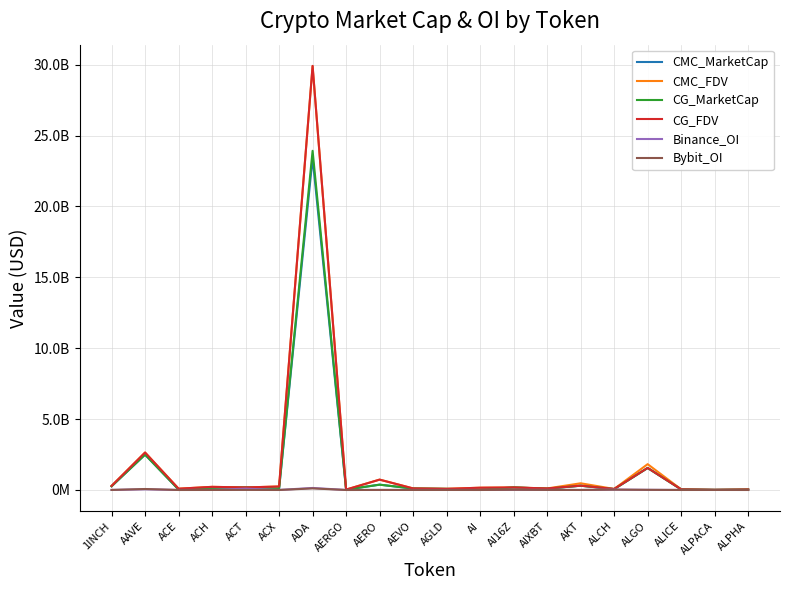

True or false: CMC_MarketCap and Bybit_OI cross at least once.

False